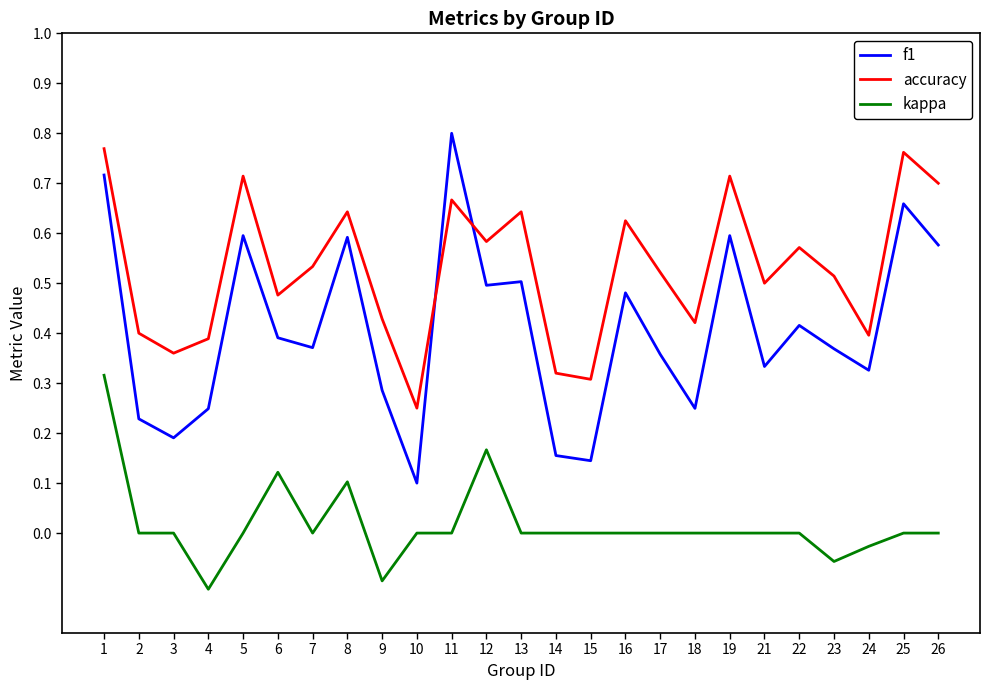

What are all the series names shown in the legend?

f1, accuracy, kappa